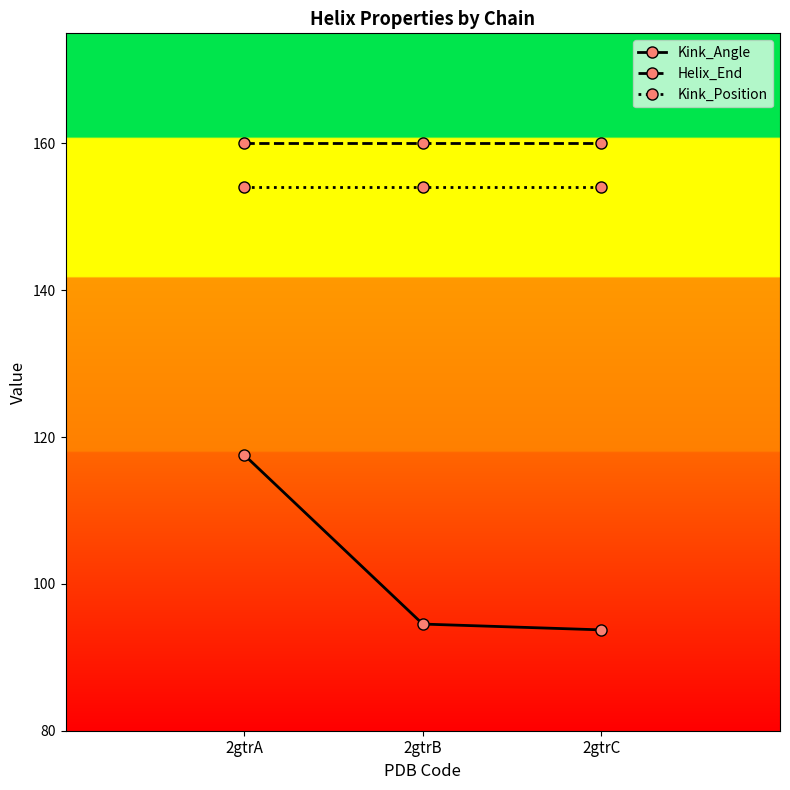

Is the value of Kink_Position at 2gtrA greater than the value of Kink_Angle at 2gtrC?

Yes